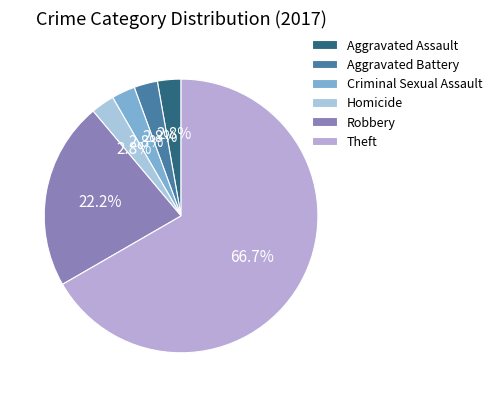

Is the sum of Criminal Sexual Assault and Homicide greater than half?

No